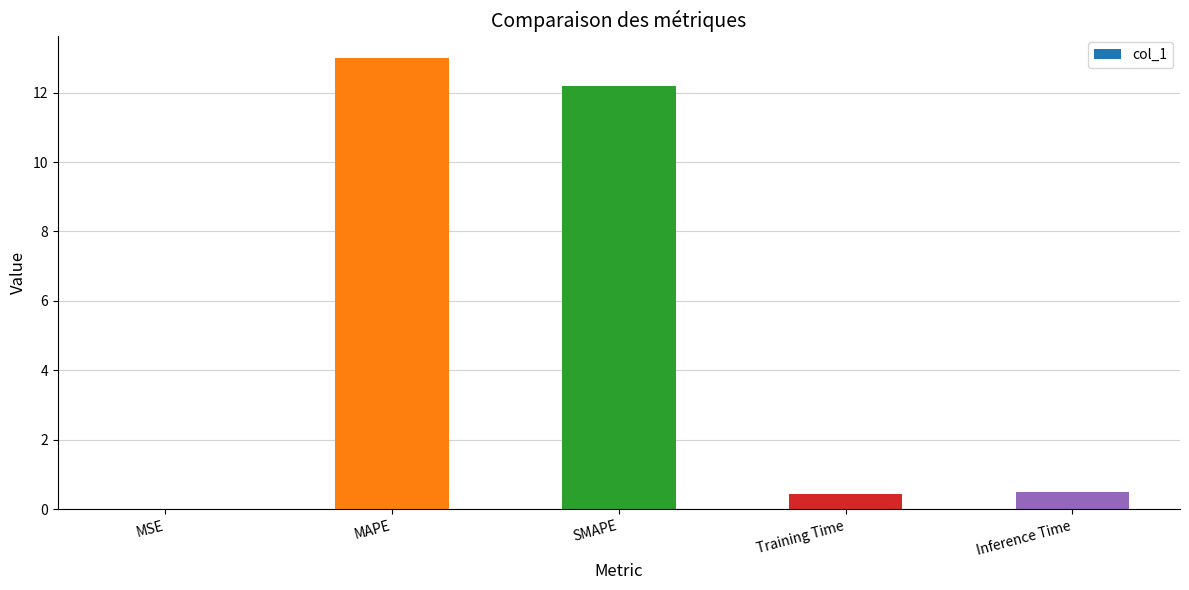

Which has a higher value, SMAPE or MSE?

SMAPE